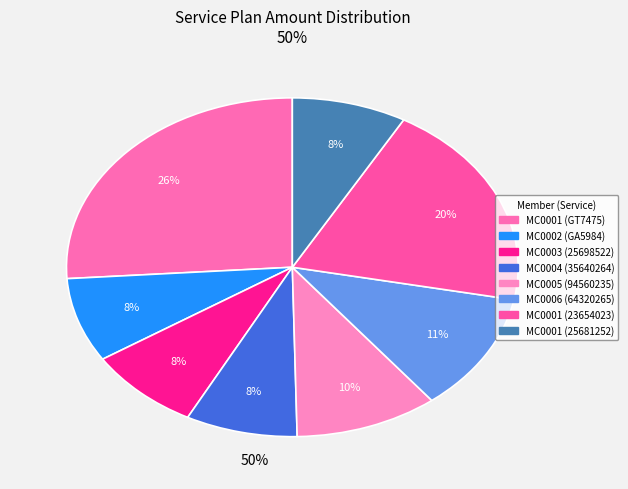

Is there any slice that represents more than half of the pie?

No